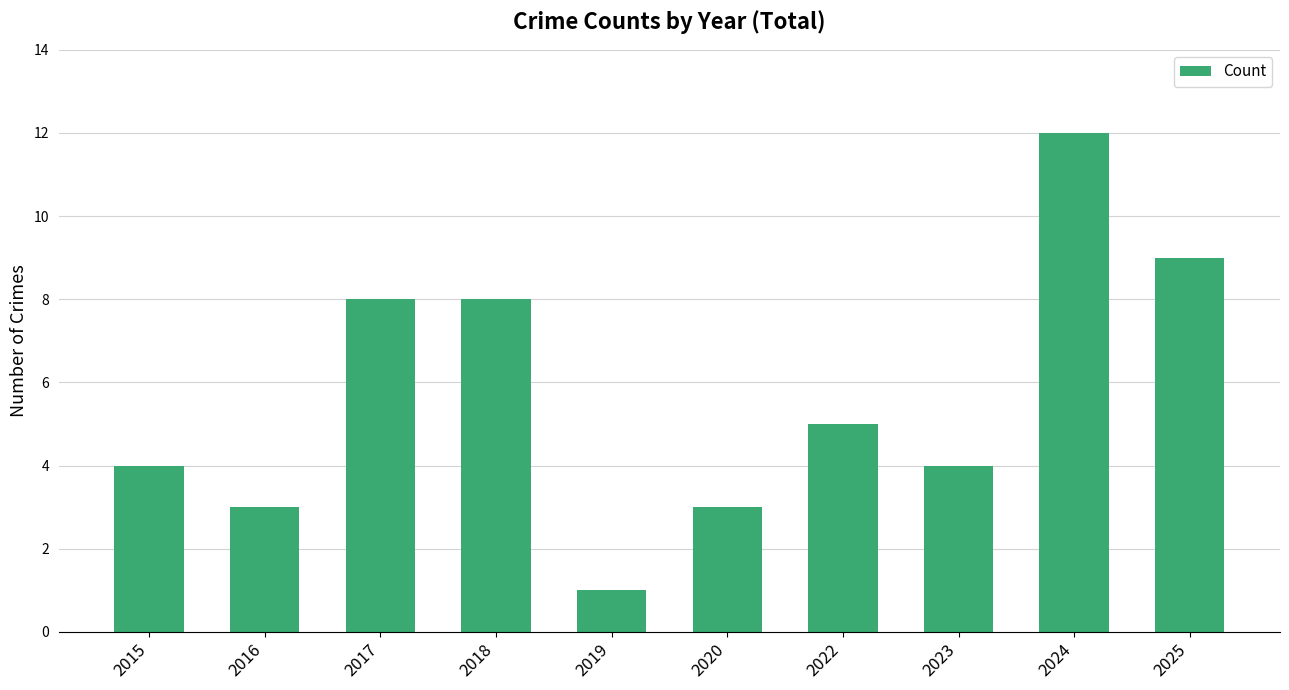

At which label does the data first exceed 5?

2017